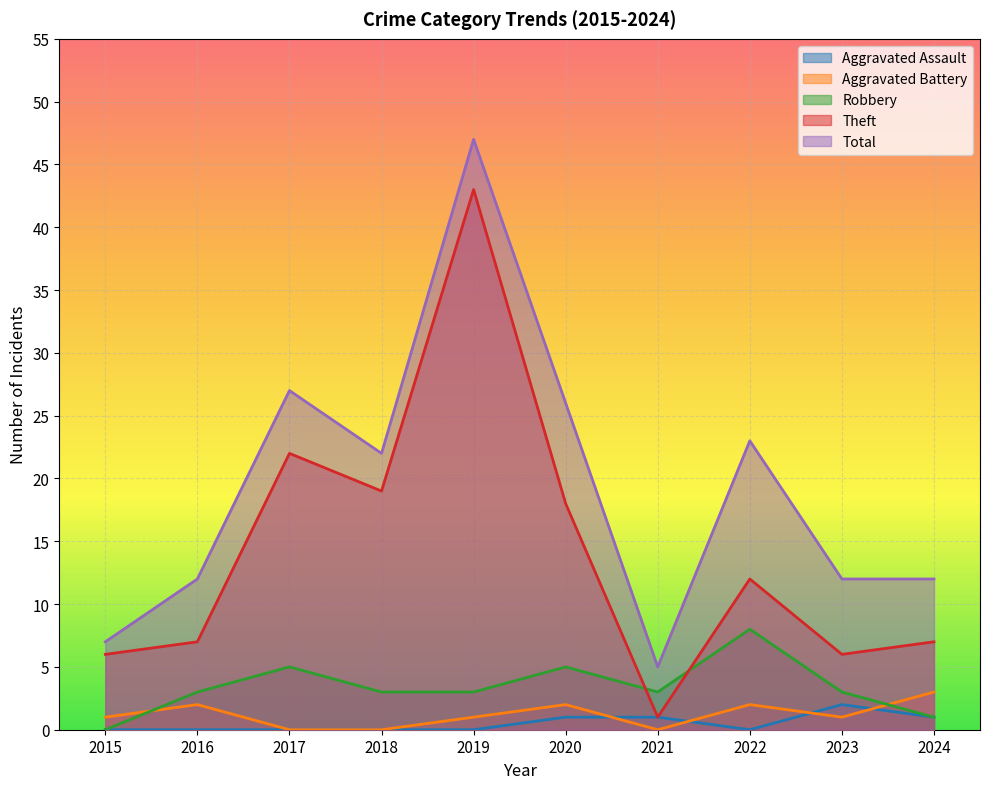

What is the difference between the maximum and minimum values in the Robbery series?

8